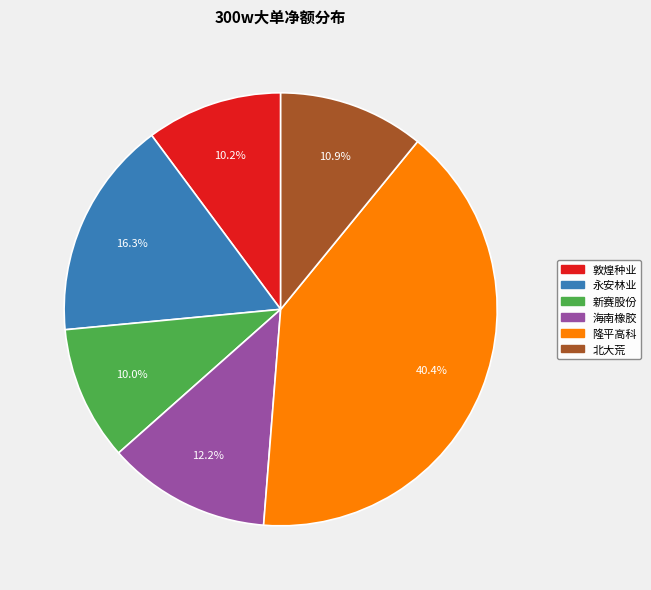

Is there any slice that represents more than half of the pie?

No